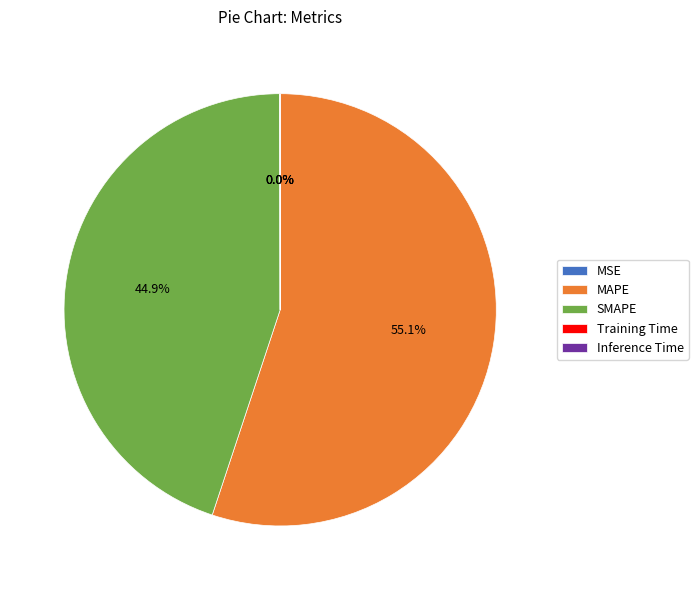

Is there a majority slice in this chart?

Yes